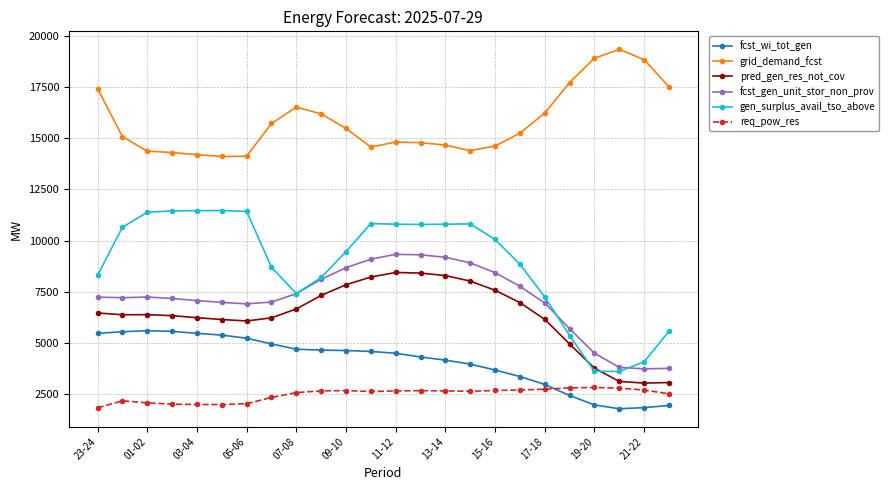

At how many categories does at least one series exceed 3544?

24